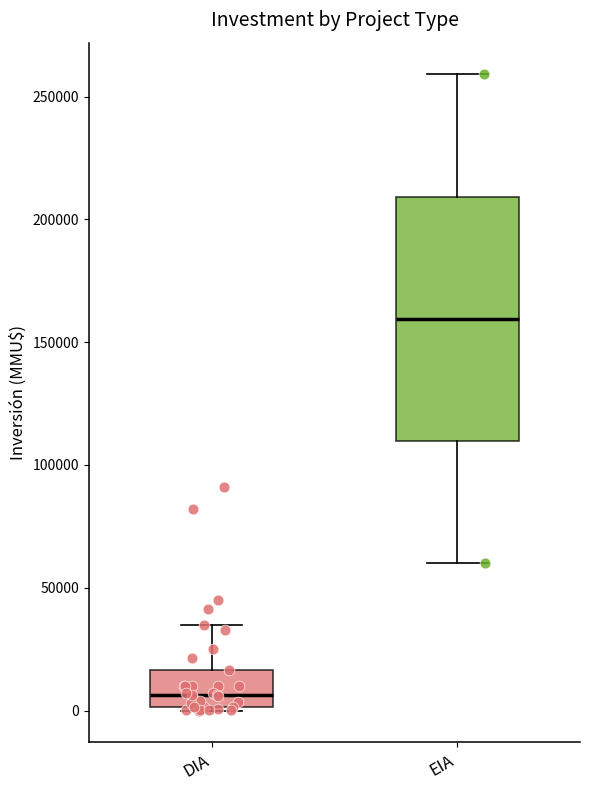

Reading left to right, read every box against the y-axis: the position of its median line, the range the box covers, and the ends of its whiskers. The values are not printed on the chart, so give them approximately, as read against the axis.

DIA: median 5000, box 0 to 15000, whiskers 0 to 35000
EIA: median 160000, box 110000 to 210000, whiskers 60000 to 260000